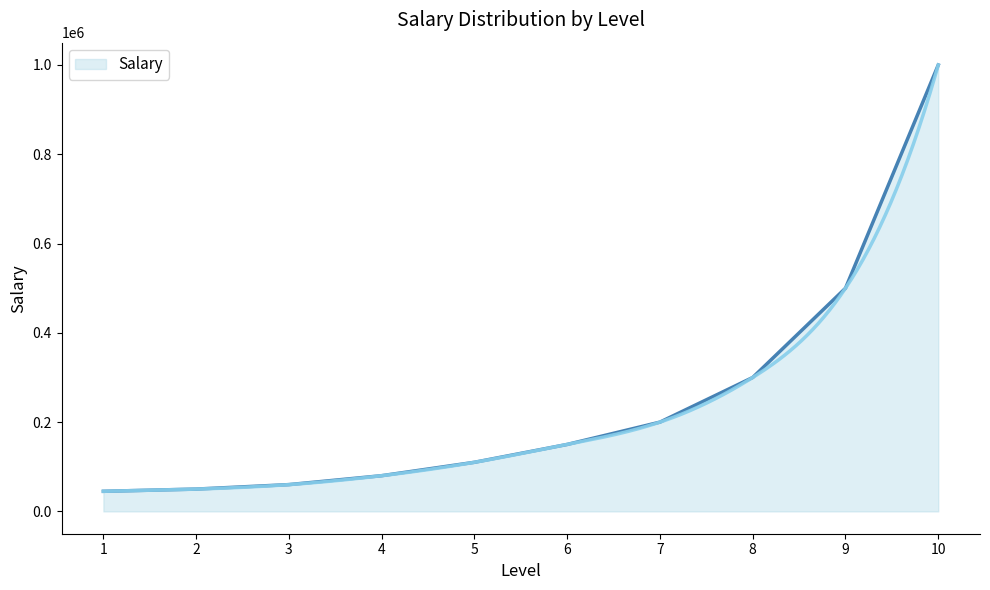

True or false: the data has more than 2 interior local peaks.

False